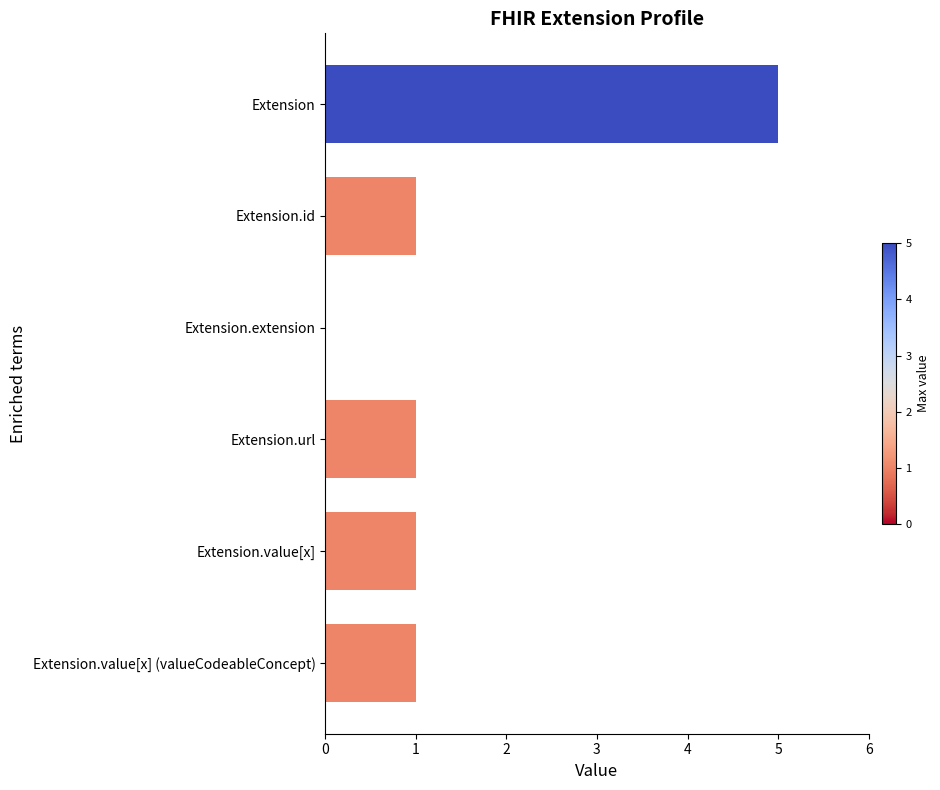

Is it true that the value at Extension is 5?

True